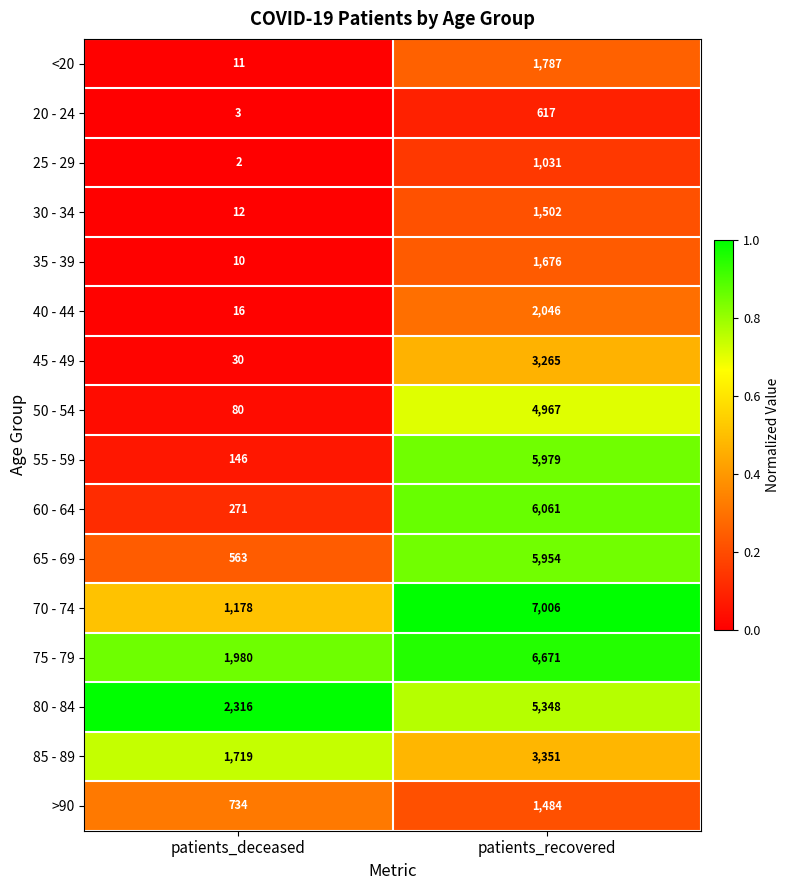

What is the sum of the 35 - 39 values at patients_recovered and patients_deceased?

1686